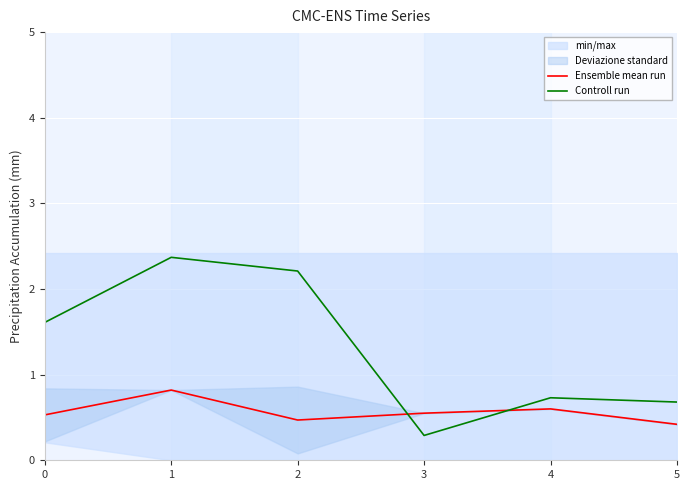

What is the sum of the Ensemble mean run values at 4 and 5?

1.0